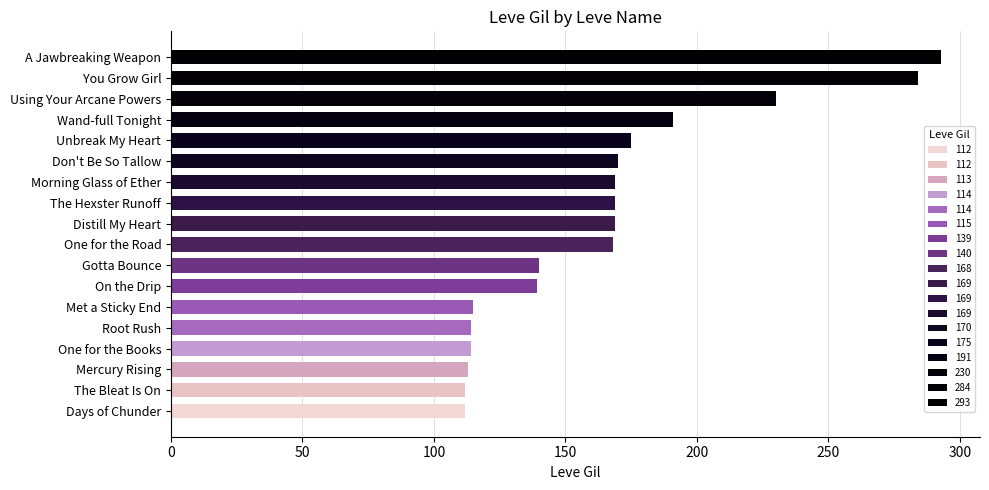

The chart shows a value of 114 at One for the Books. True or false?

True